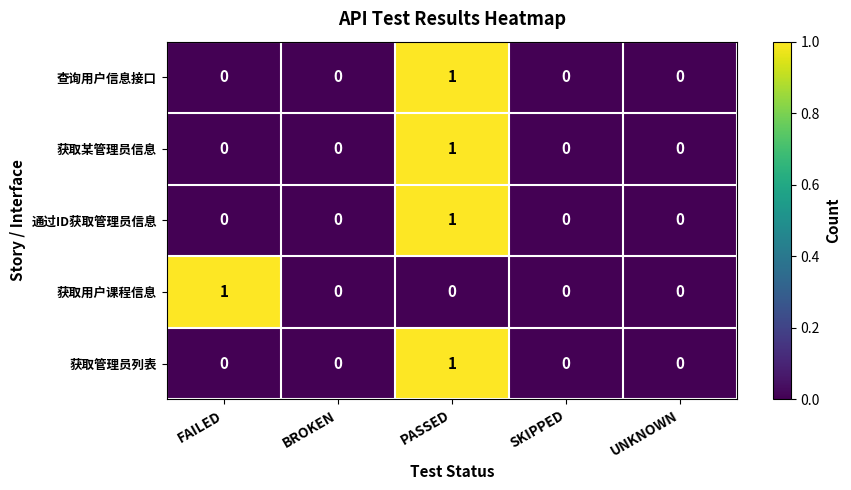

At which category is the sum across all series the highest?

PASSED